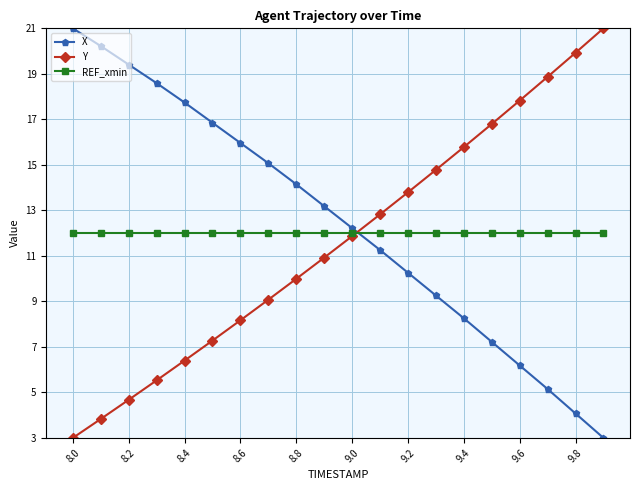

What is the minimum value for Y?

3.0